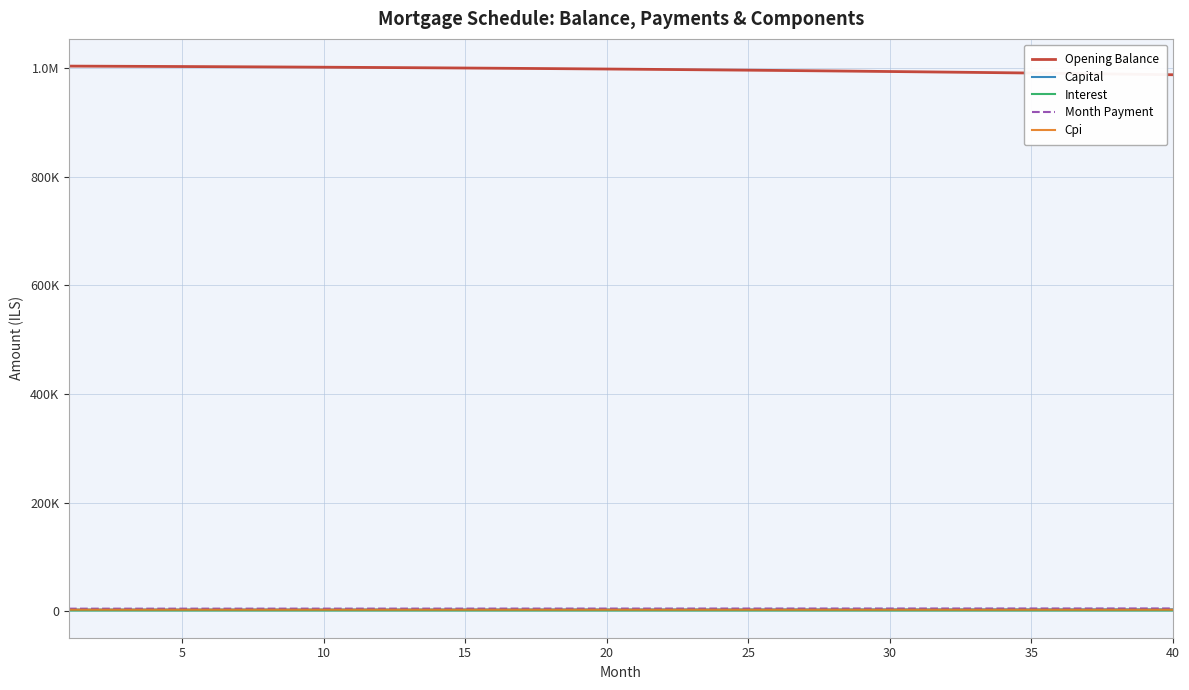

Does the chart display data point markers on the line(s)?

No